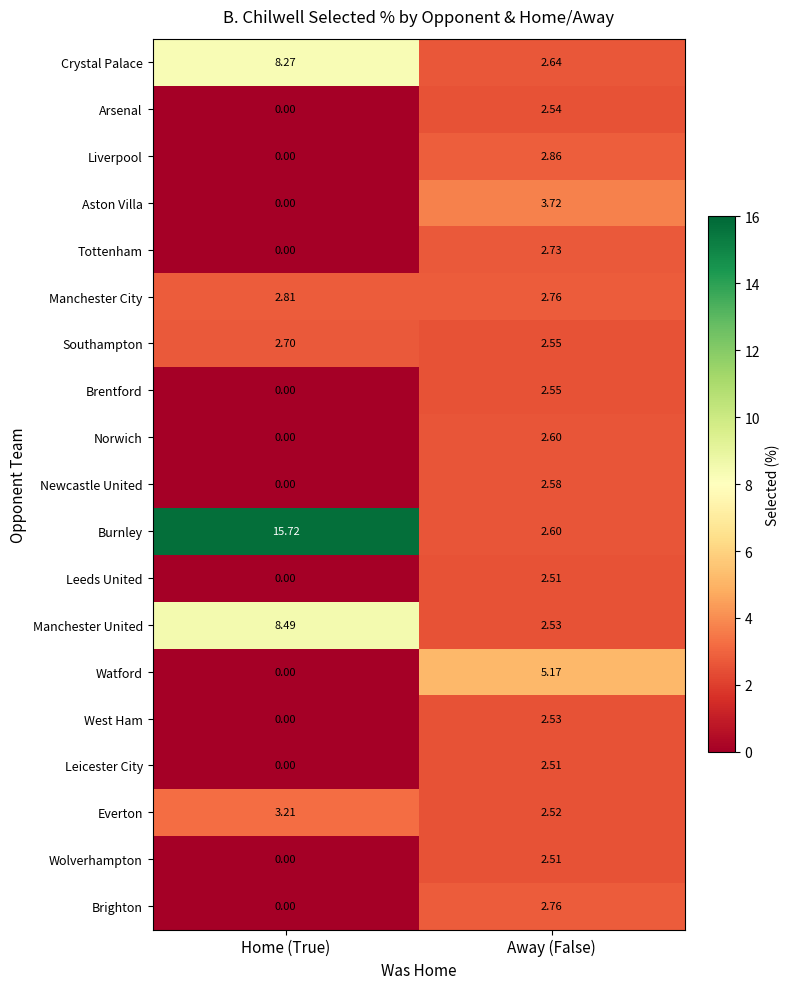

List the labels in order of Leeds United value, largest first.

Away (False), Home (True)